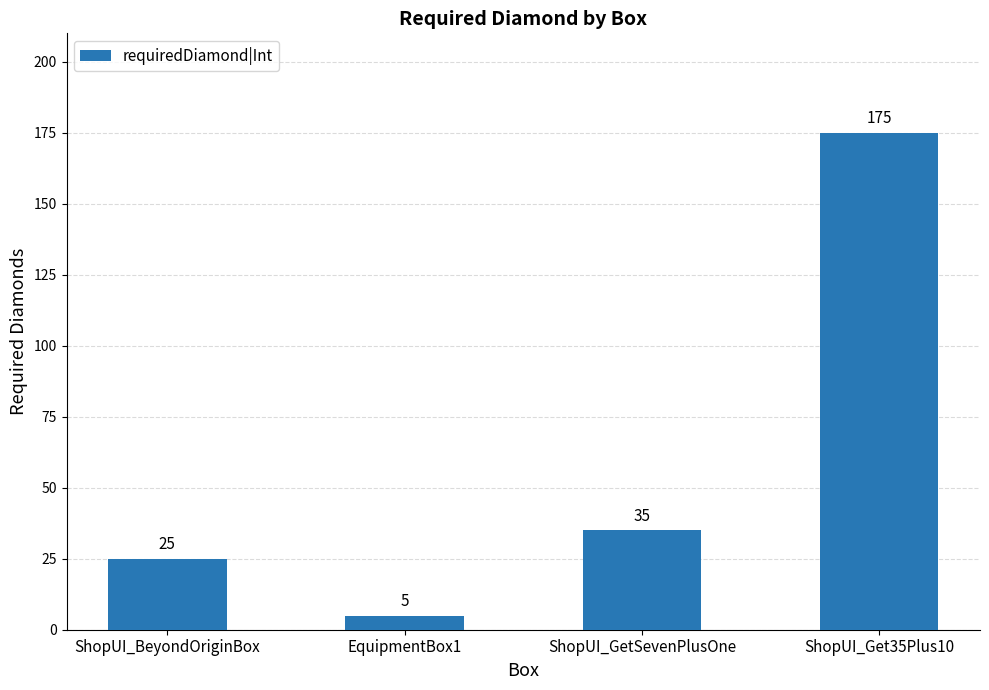

How many data points are less than 35?

2